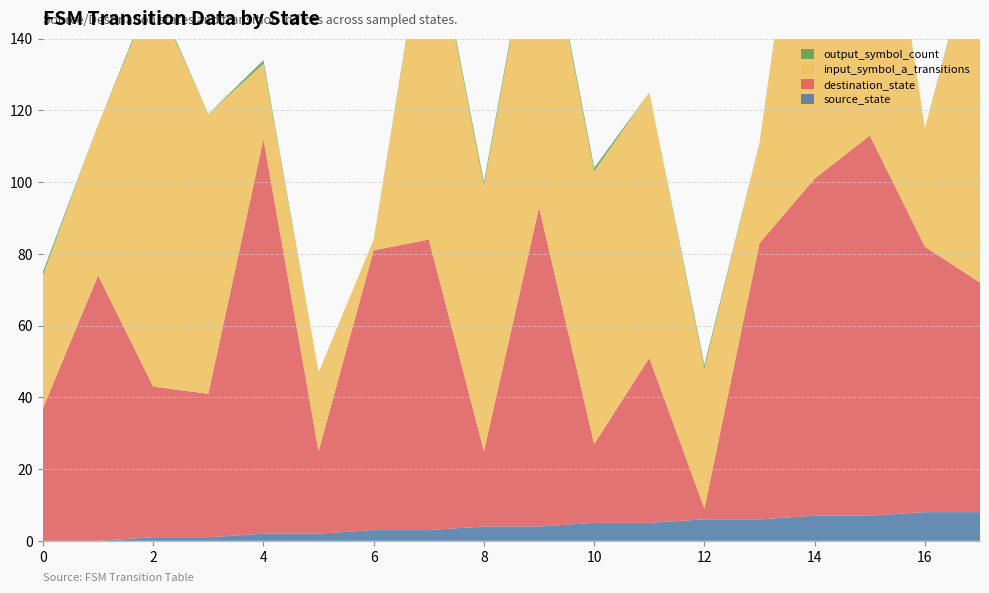

Reading right to left, transcribe all the data shown in this chart.

source_state: 17=8	16=8	15=7	14=7	13=6	12=6	11=5	10=5	9=4	8=4	7=3	6=3	5=2	4=2	3=1	2=1	1=0	0=0
destination_state: 17=64	16=74	15=106	14=94	13=77	12=3	11=46	10=22	9=89	8=21	7=81	6=78	5=23	4=110	3=40	2=42	1=74	0=37
input_symbol_a_transitions: 17=100	16=33	15=104	14=117	13=28	12=39	11=74	10=76	9=90	8=74	7=94	6=3	5=22	4=21	3=78	2=110	1=42	0=37
output_symbol_count: 17=1	16=0	15=0	14=1	13=0	12=1	11=0	10=1	9=1	8=1	7=1	6=0	5=0	4=1	3=0	2=1	1=0	0=1